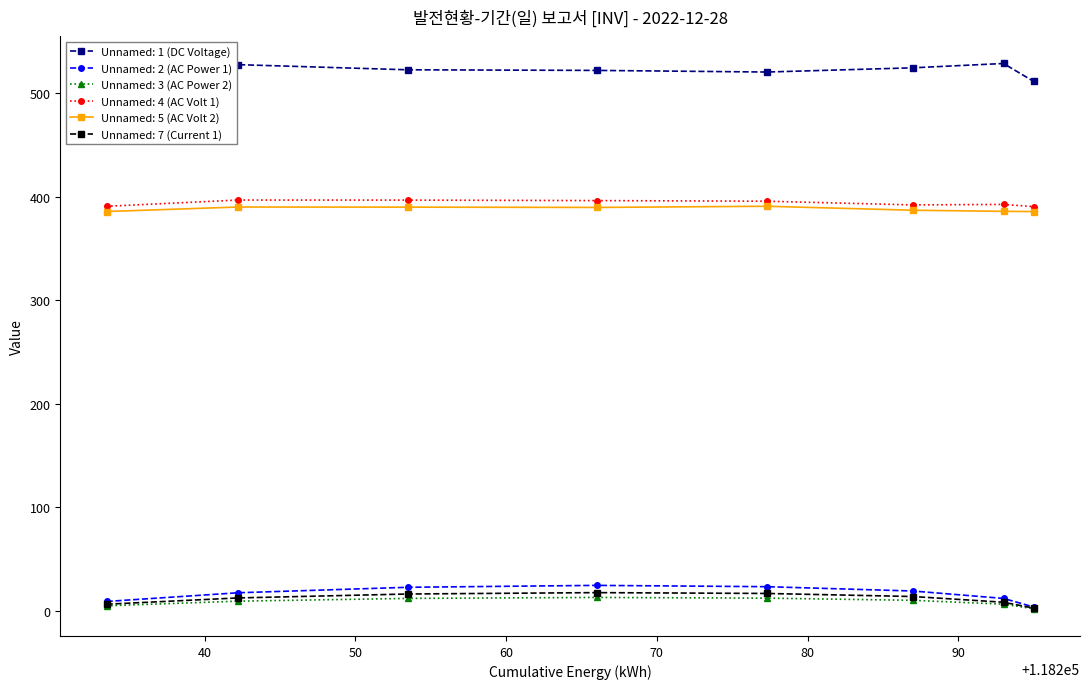

True or false: Unnamed: 1 (DC Voltage) and Unnamed: 2 (AC Power 1) cross at least once.

False